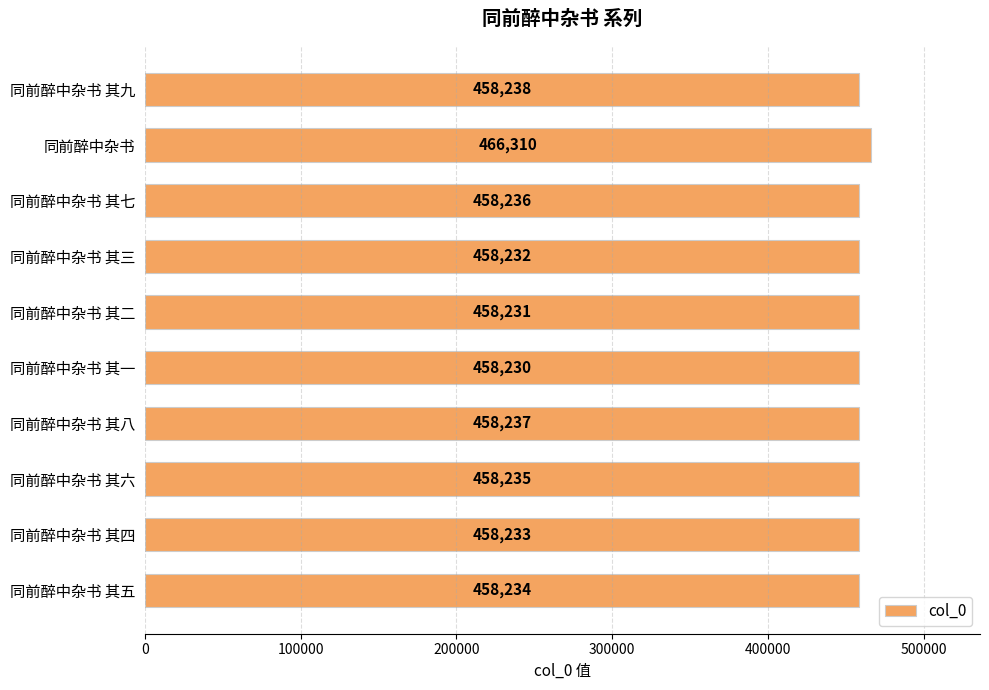

Rank the categories by value from highest to lowest.

同前醉中杂书, 同前醉中杂书 其九, 同前醉中杂书 其八, 同前醉中杂书 其七, 同前醉中杂书 其六, 同前醉中杂书 其五, 同前醉中杂书 其四, 同前醉中杂书 其三, 同前醉中杂书 其二, 同前醉中杂书 其一